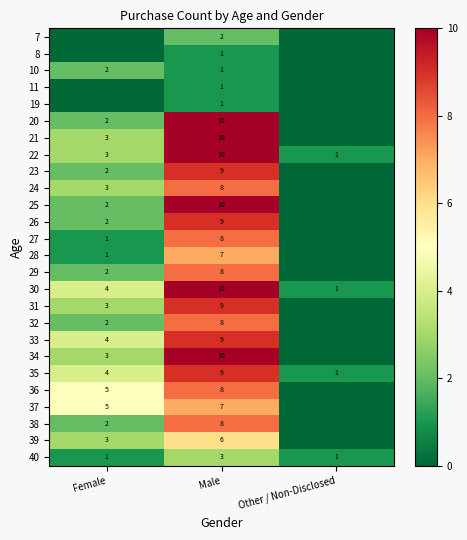

What is the difference between the maximum and minimum values in the 30 series?

9